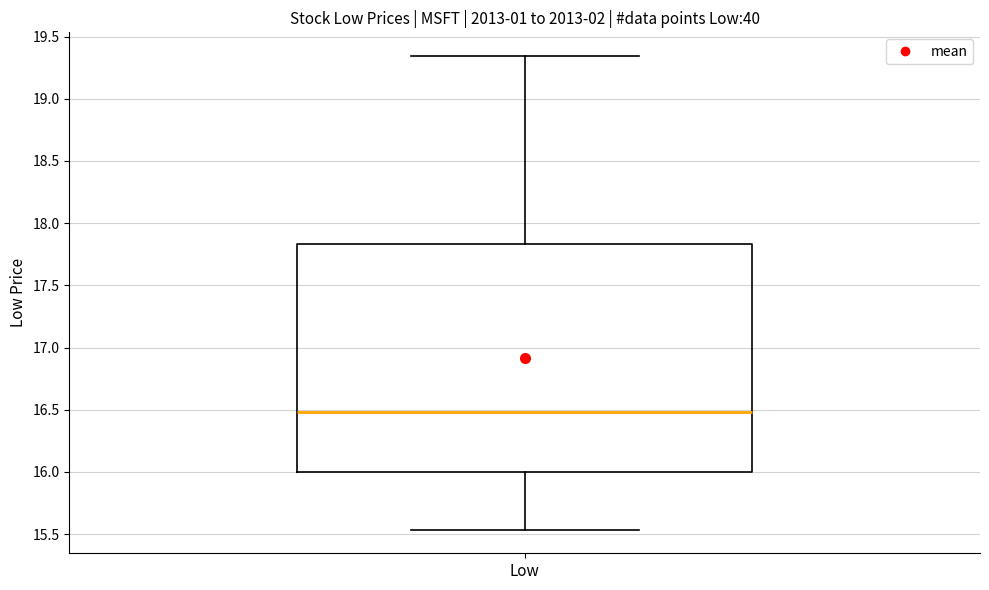

Where does the median line of the box for Low sit on the y-axis? The values are not printed on the chart, so give them approximately, as read against the axis.

16.50